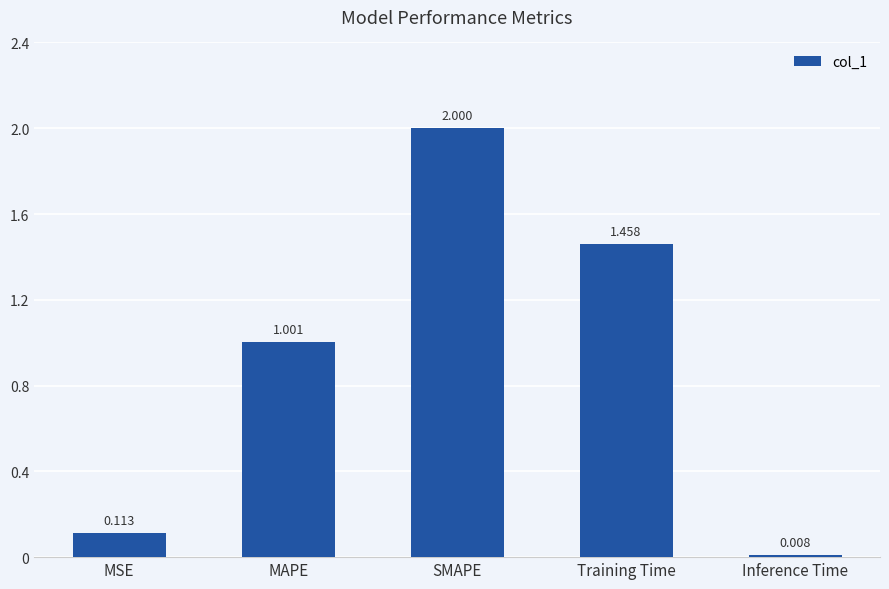

Which has a higher value, Inference Time or SMAPE?

SMAPE